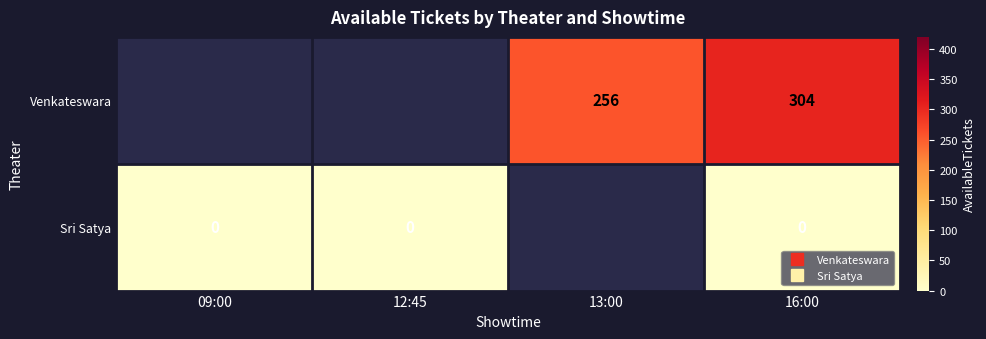

Rank the categories by Venkateswara value from lowest to highest.

09:00, 12:45, 13:00, 16:00